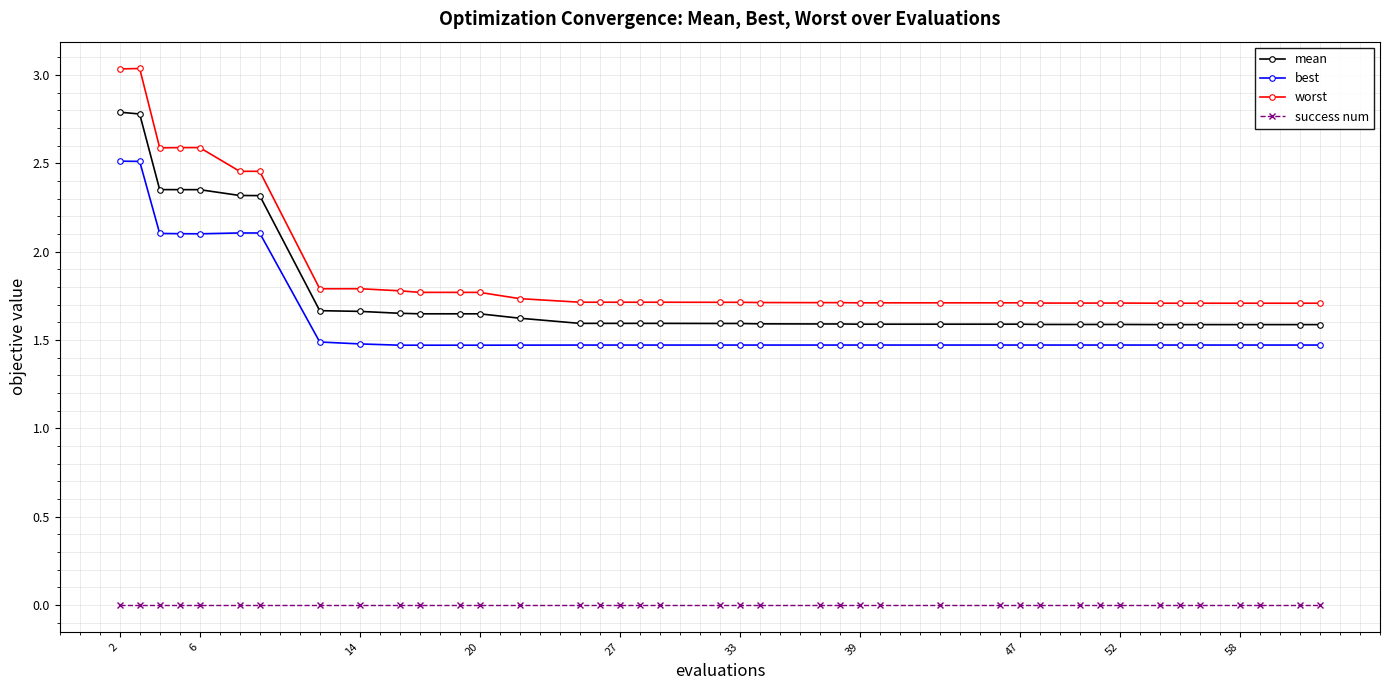

Which series has the largest range (max minus min)?

worst